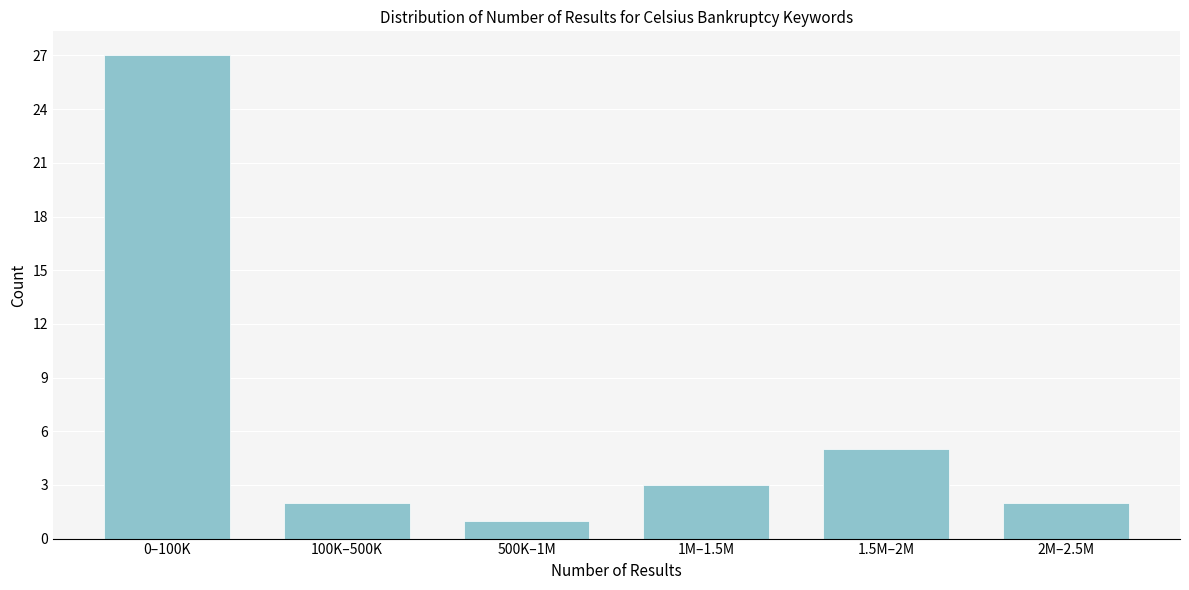

Reading left to right, what are all the values shown in this chart?

0–100K=27	100K–500K=2	500K–1M=1	1M–1.5M=3	1.5M–2M=5	2M–2.5M=2